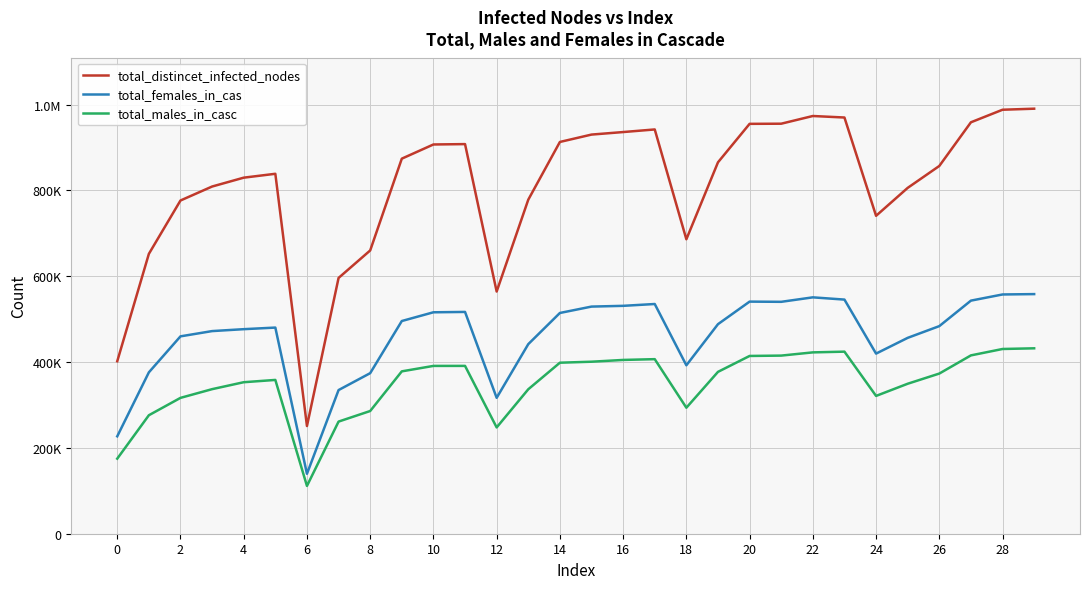

Does the chart display data point markers on the line(s)?

No